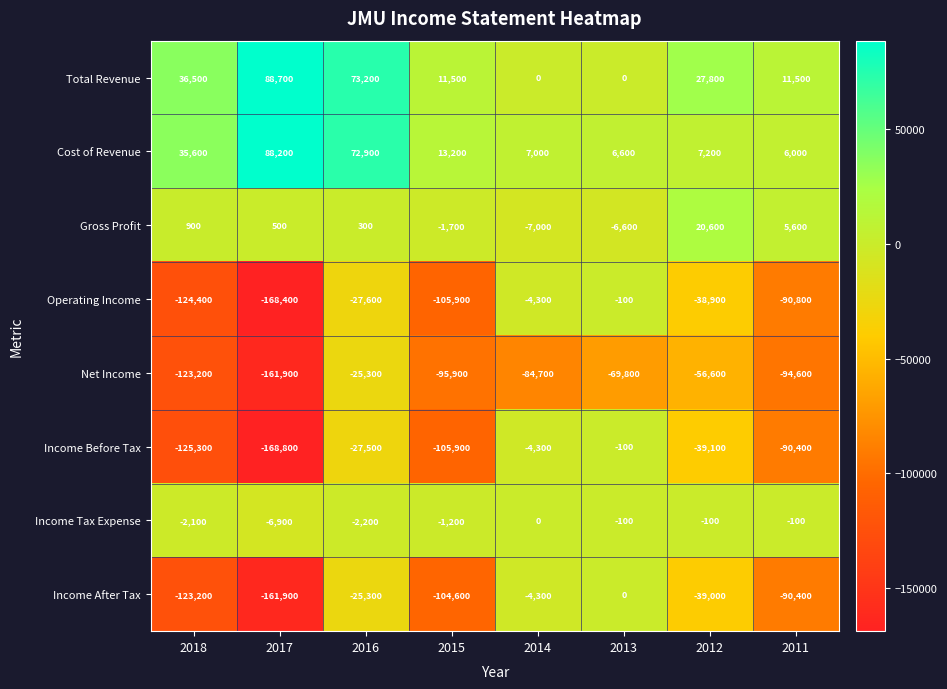

List the labels in order of Operating Income value, smallest first.

2017, 2018, 2015, 2011, 2012, 2016, 2014, 2013